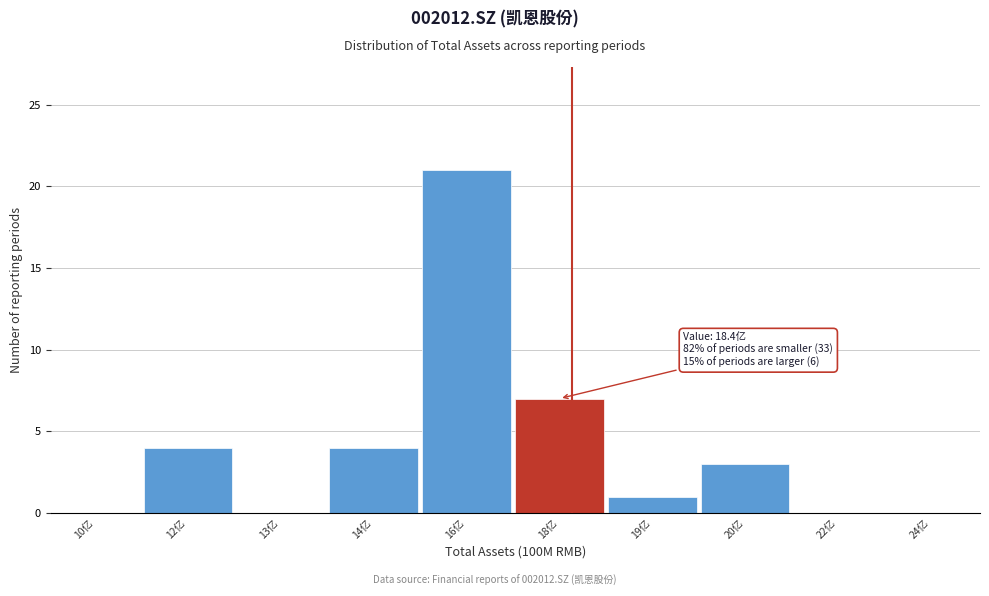

Reading left to right, what are all the values shown in this chart?

10亿=0	12亿=4	13亿=0	14亿=4	16亿=21	18亿=7	19亿=1	20亿=3	22亿=0	24亿=0